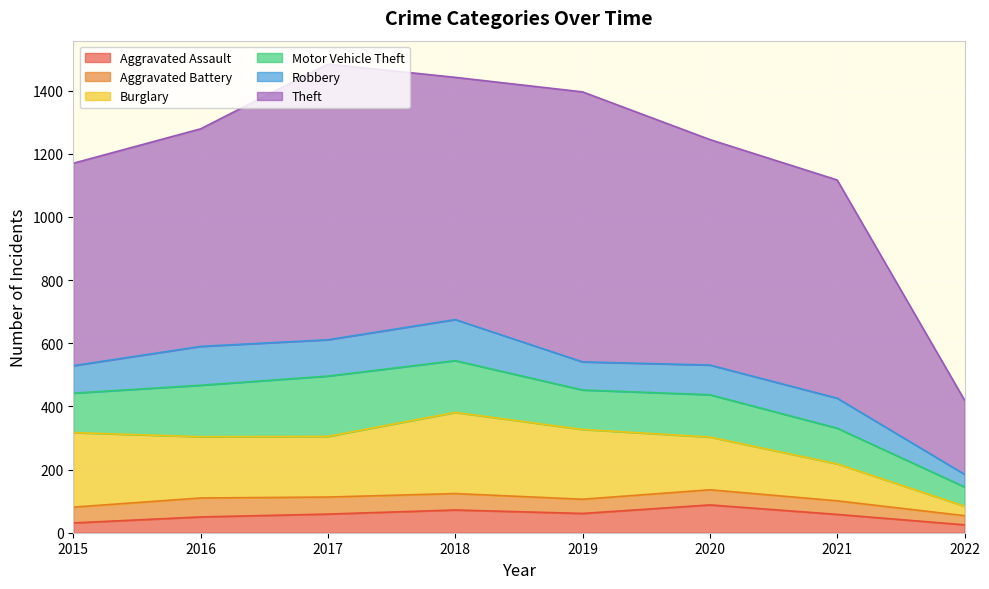

True or false: Burglary and Aggravated Battery cross at least once.

False